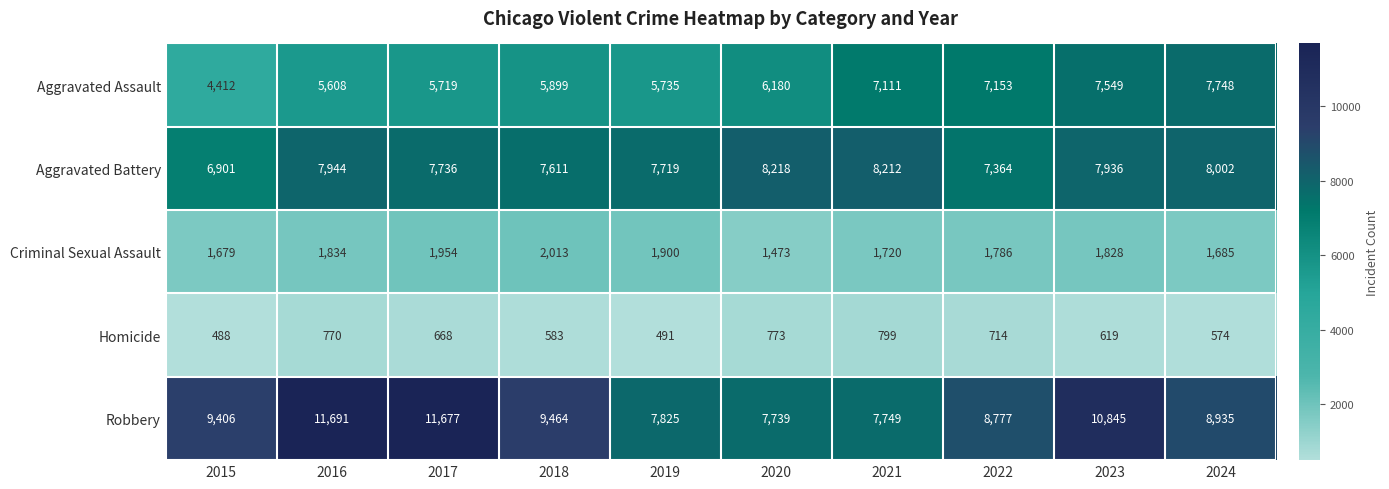

The Aggravated Battery series shows 7611 at 2018. True or false?

True